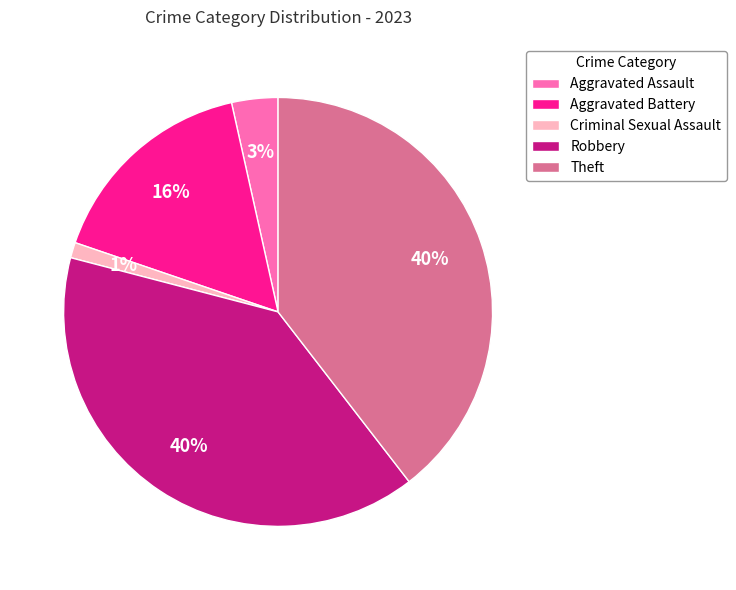

Is the sum of Criminal Sexual Assault and Aggravated Assault greater than half?

No